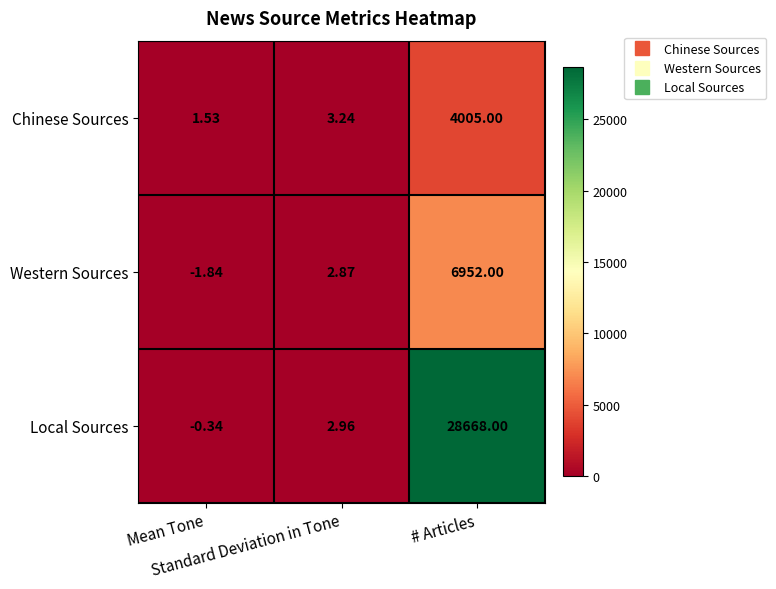

At how many categories does at least one series exceed 24299?

1